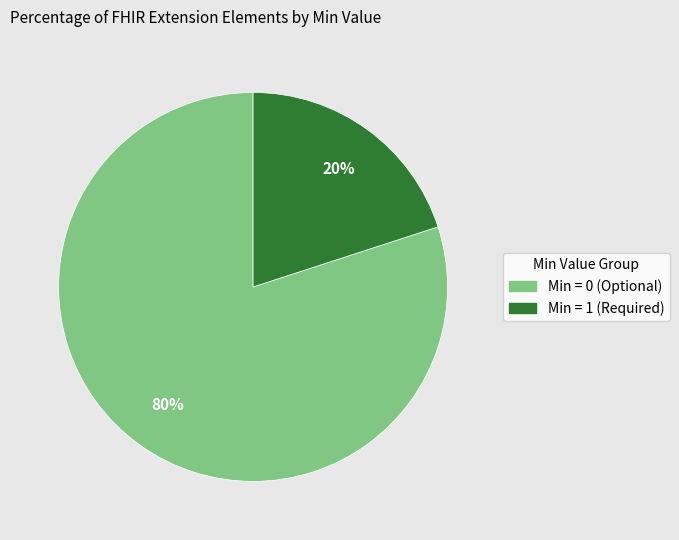

What percentage is the Min = 0 (Optional) slice, to the nearest percent?

80%